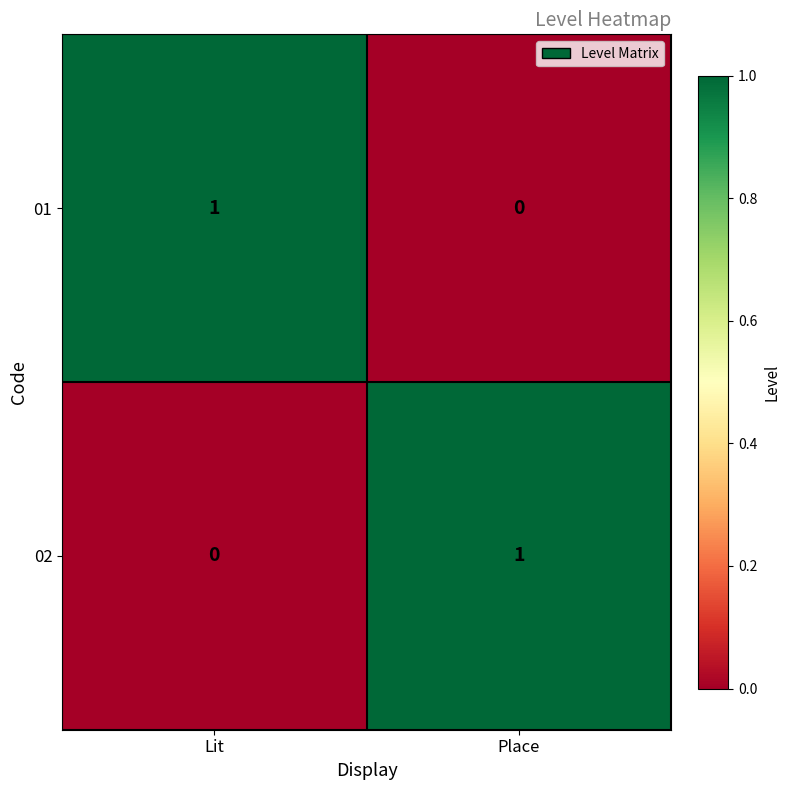

Reading left to right, what are all the values shown in this chart?

01: Lit=1	Place=0
02: Lit=0	Place=1